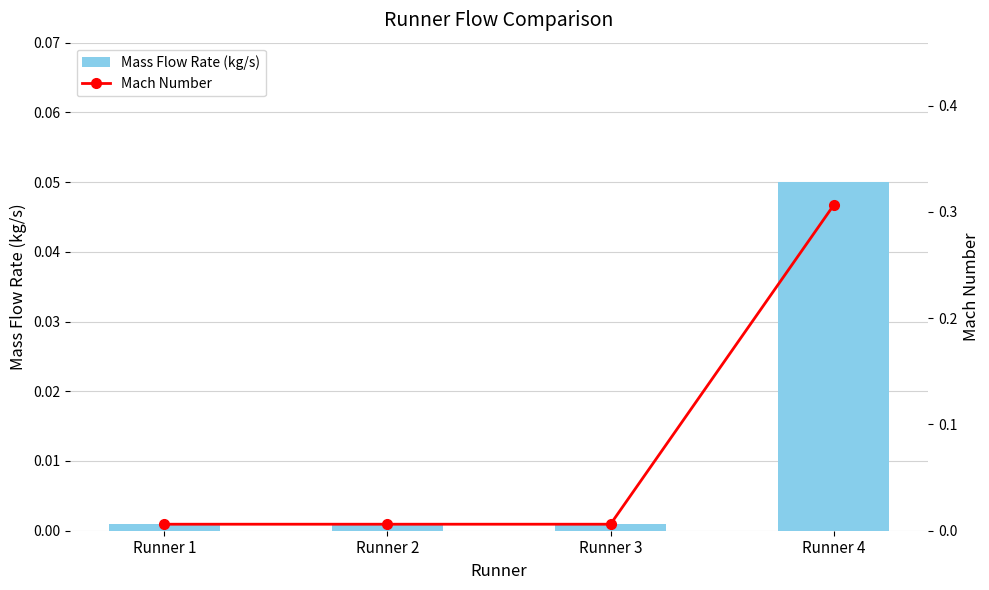

The Mach Number series shows 0.0 at Runner 2. True or false?

True